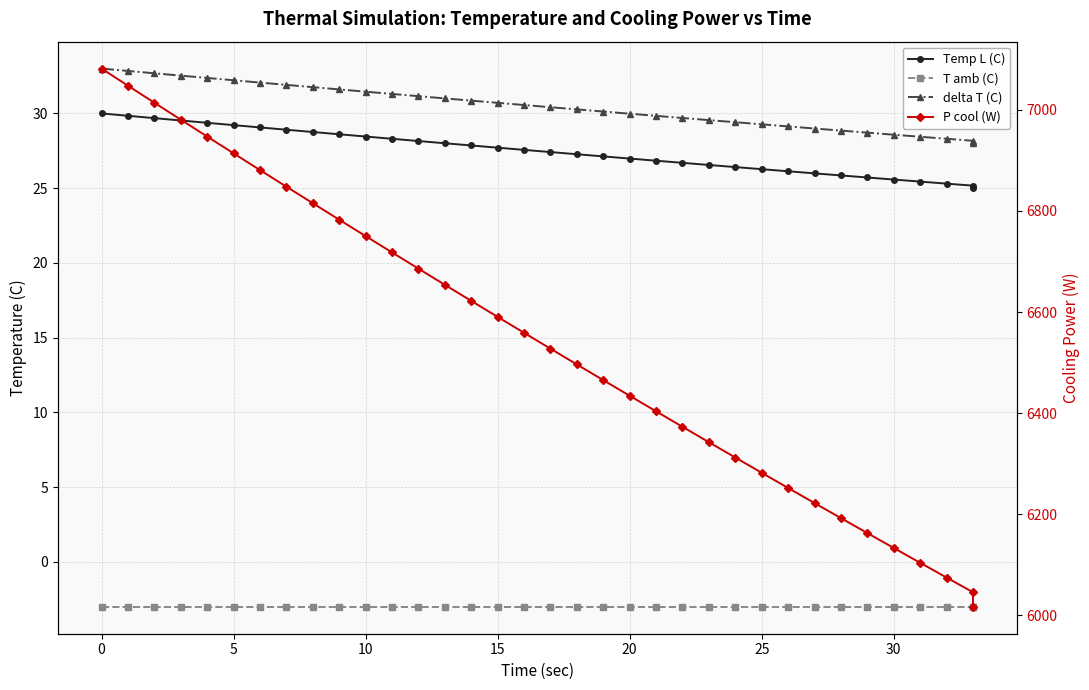

What are all the series names shown in the legend?

Temp L (C), T amb (C), delta T (C), P cool (W)